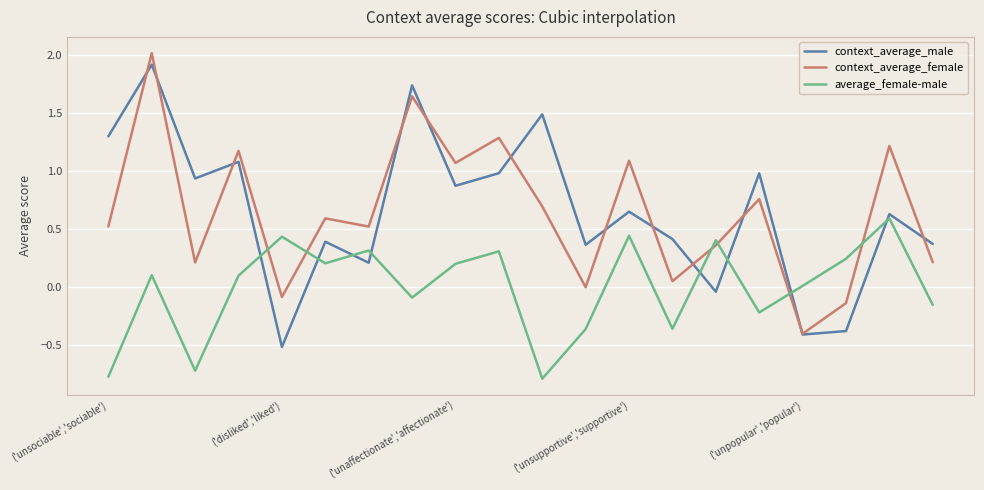

True or false: context_average_male and average_female-male intersect in this chart.

True